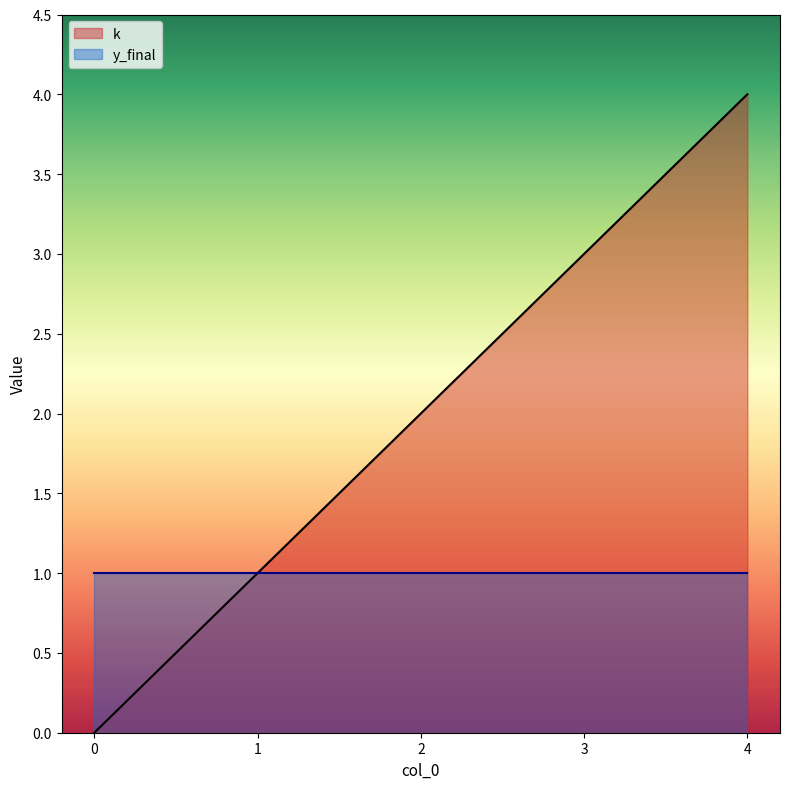

Reading right to left, extract all data points from this chart.

4=4	3=3	2=2	1=1	0=0